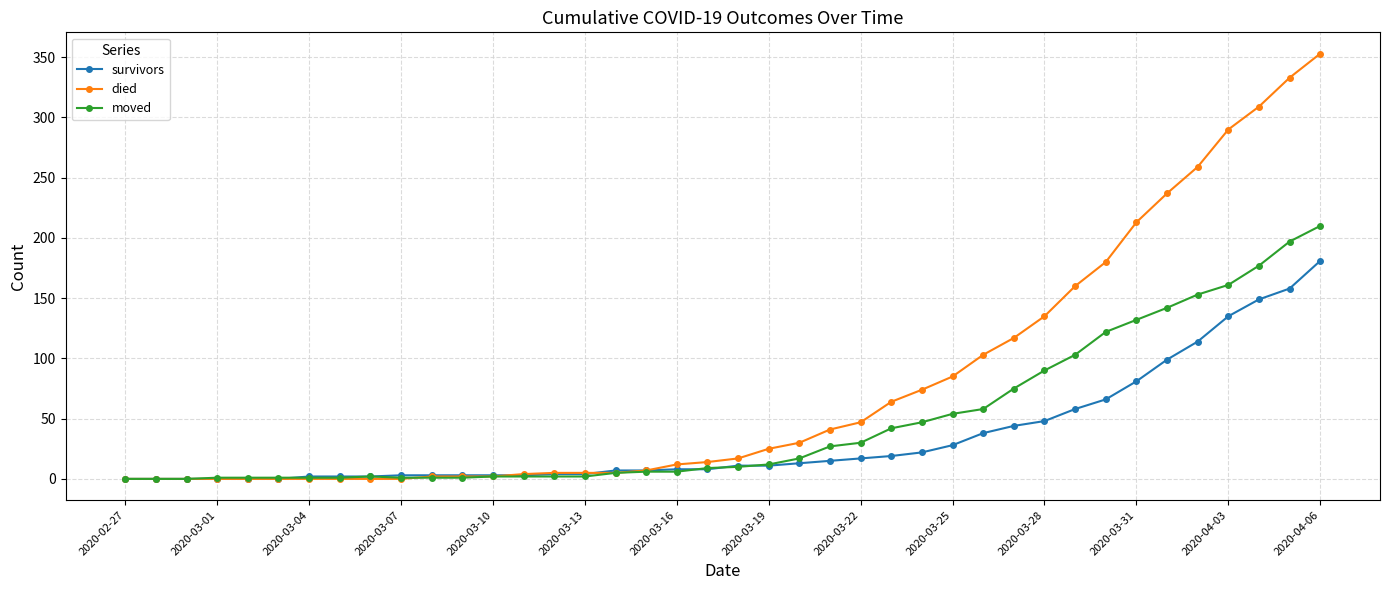

Is this an area chart (filled region under the line)?

No